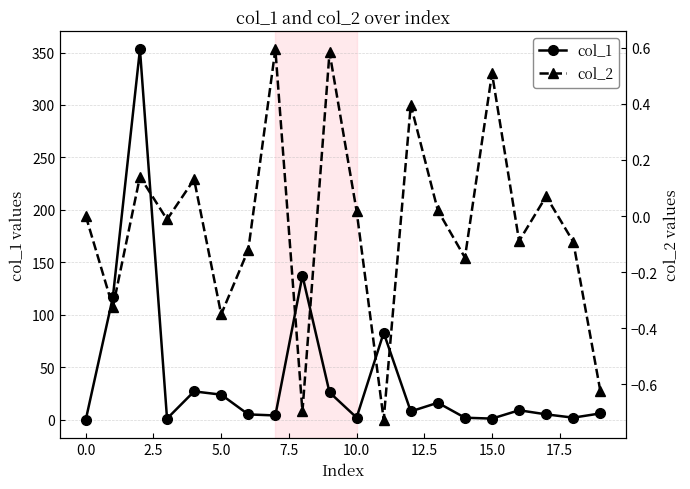

True or false: col_1 has more than 1 points higher than both neighbors.

True